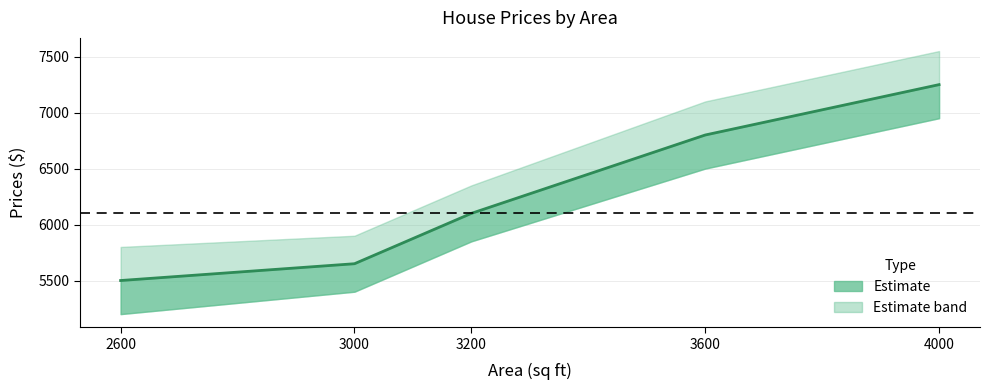

How many data points are above 6100?

2